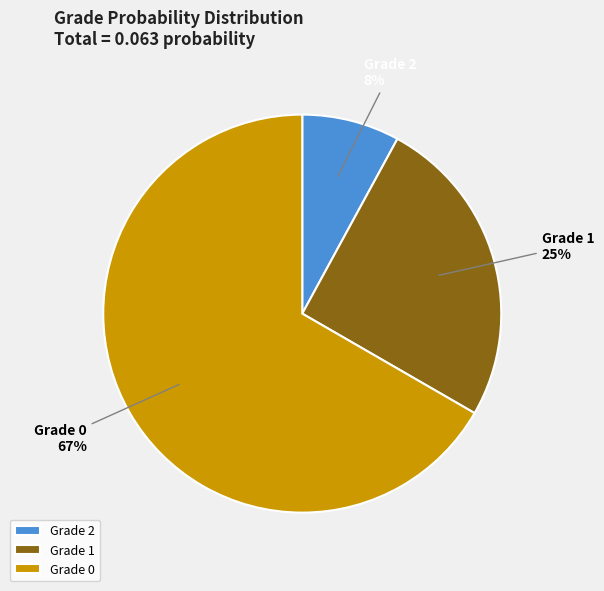

To the nearest percent, what percentage of the pie is Grade 2?

8%